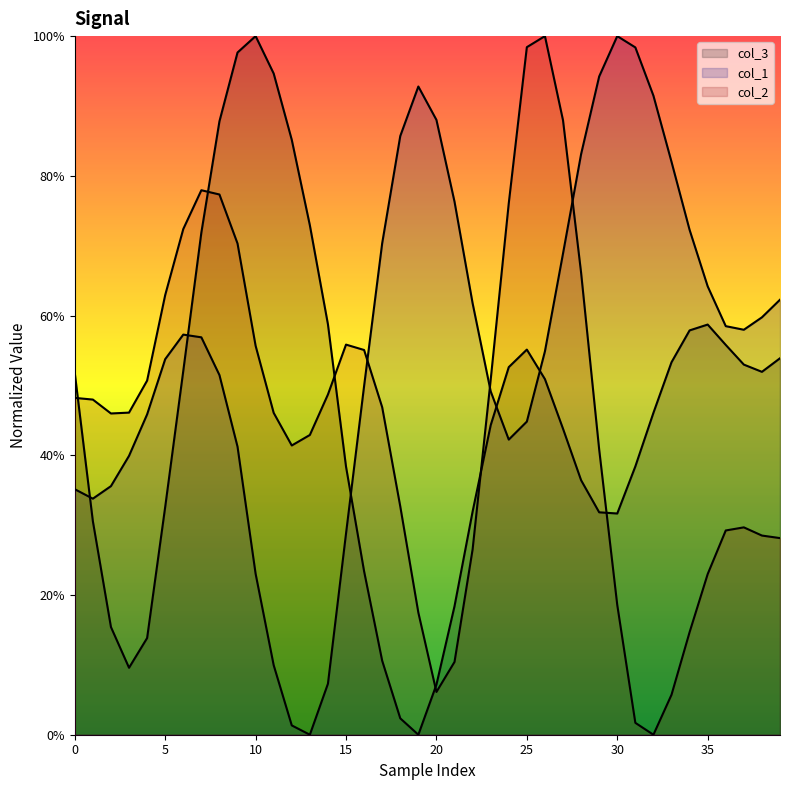

How many distinct data groups are displayed?

3